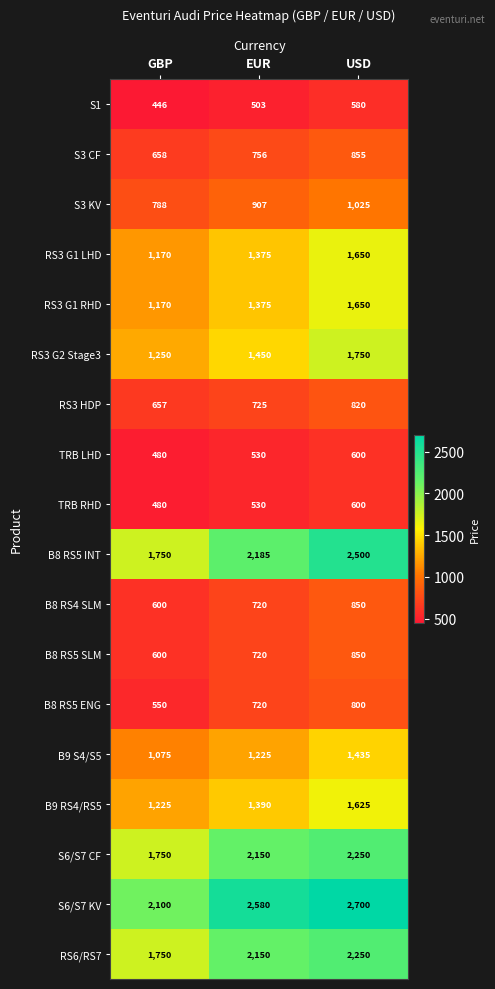

What is the approximate value of B9 S4/S5 at GBP?

1075